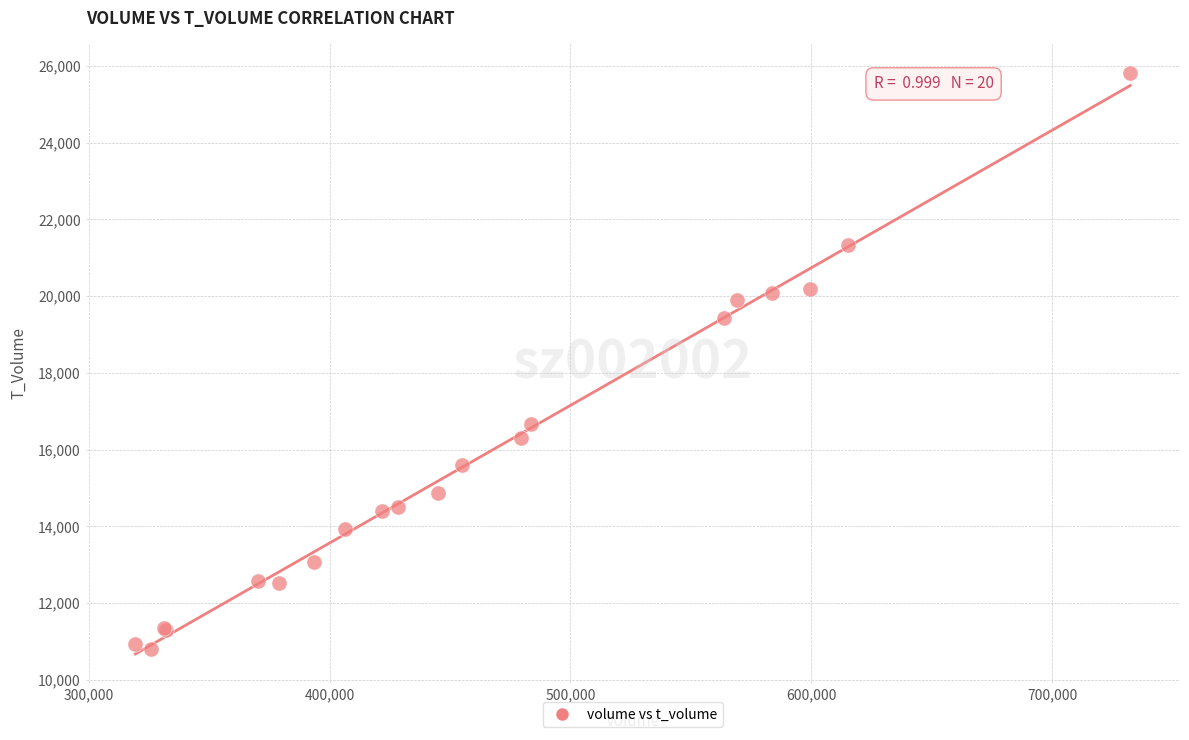

What Y value in the scatter plot is closest to 18316?

19442